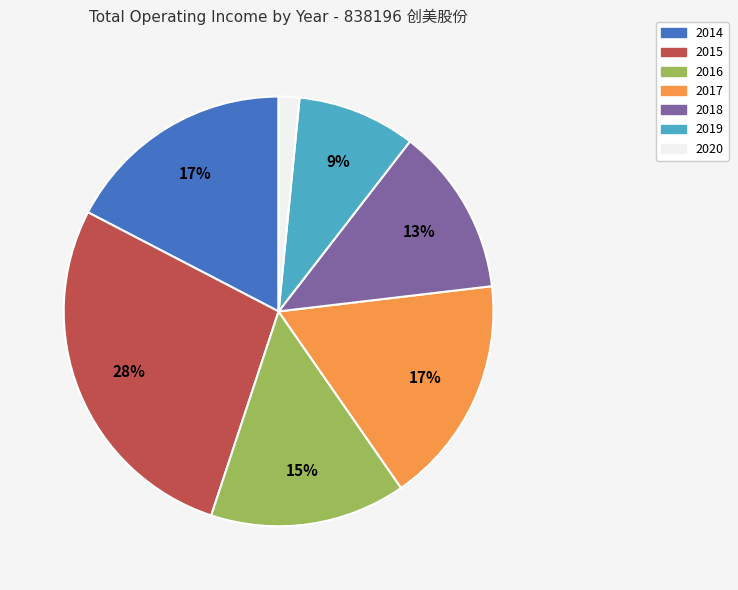

To the nearest percent, what is the difference between the largest and smallest slice percentages?

26%